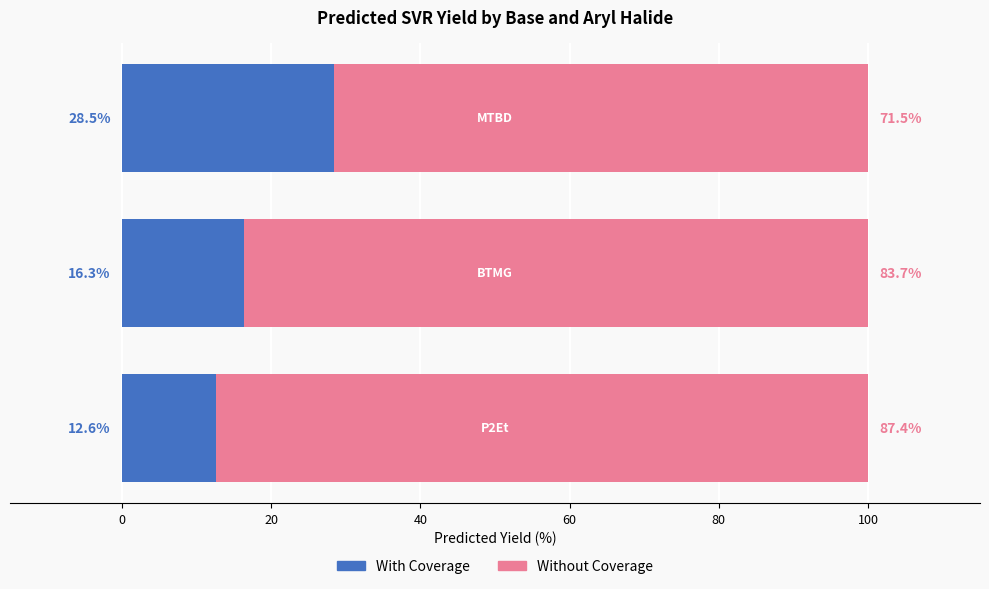

What are all the series names shown in the legend?

With Coverage, Without Coverage